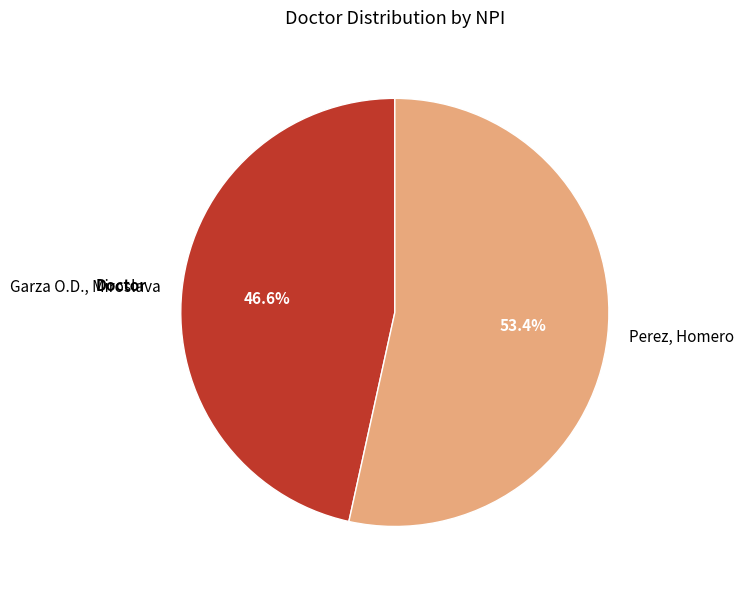

What is the smallest slice in the pie chart?

Garza O.D., Miroslava